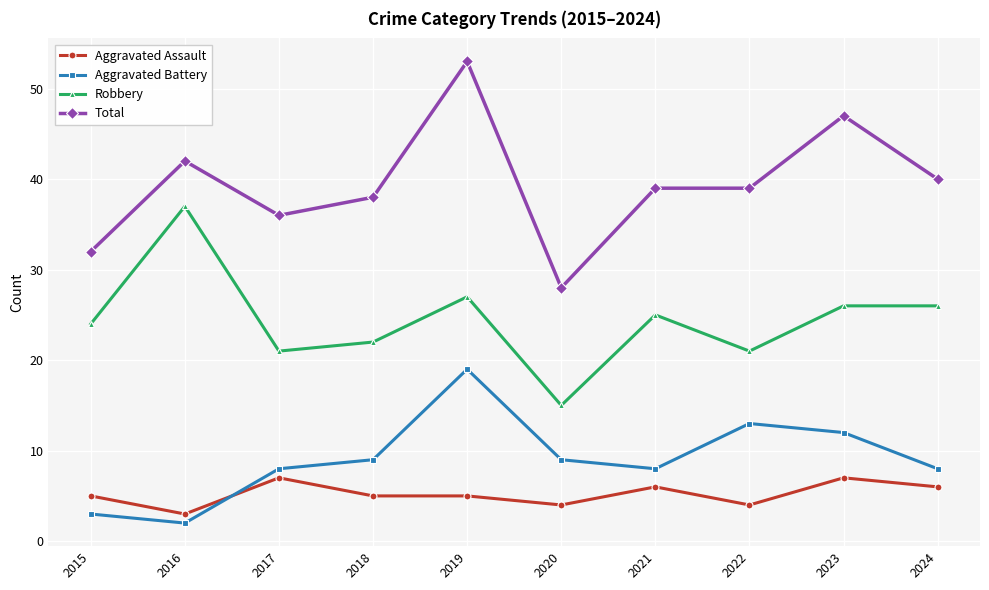

Where does the Robbery series first go above 25?

2016